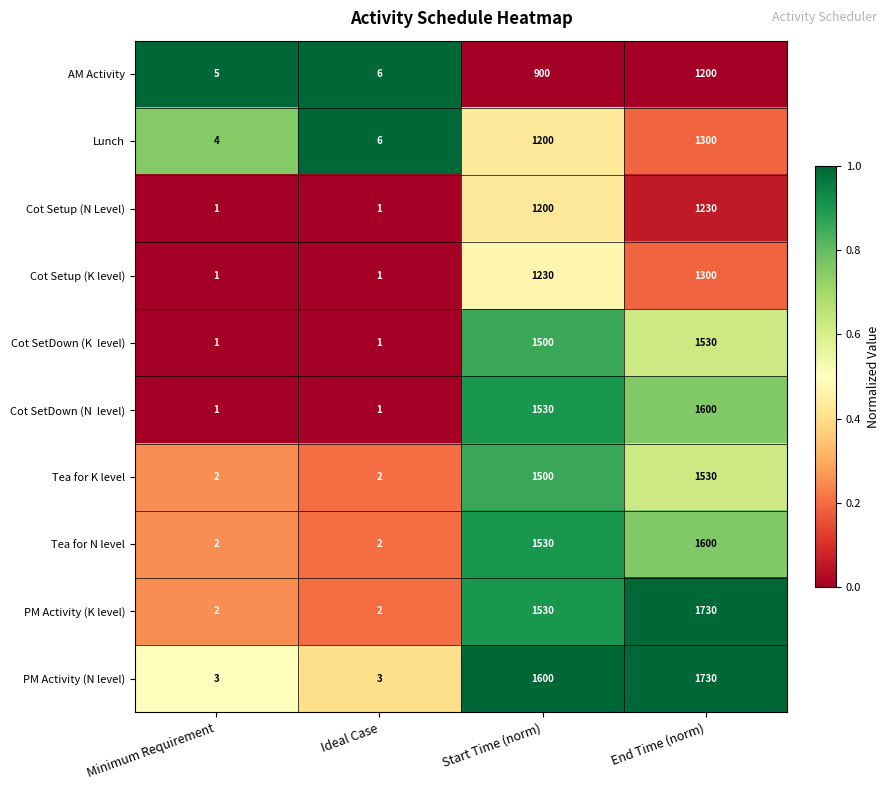

At which label is Lunch closest to 652?

Start Time (norm)